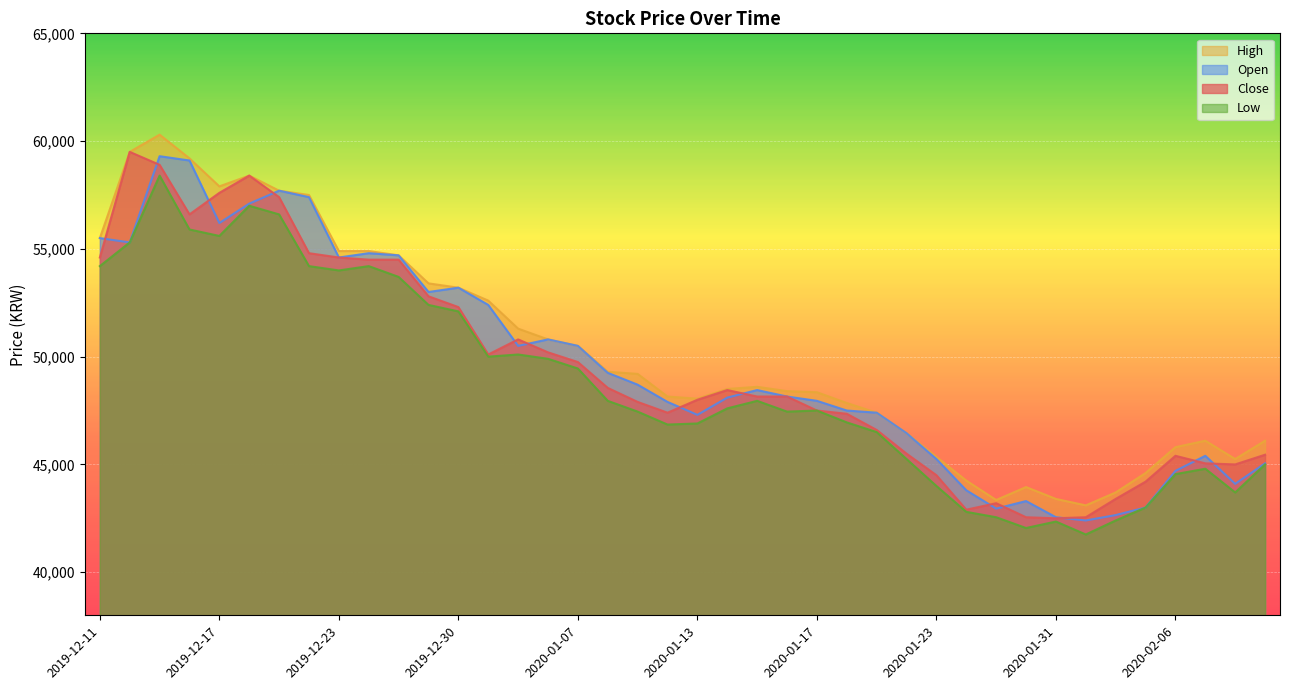

What is the greatest value displayed?

60300